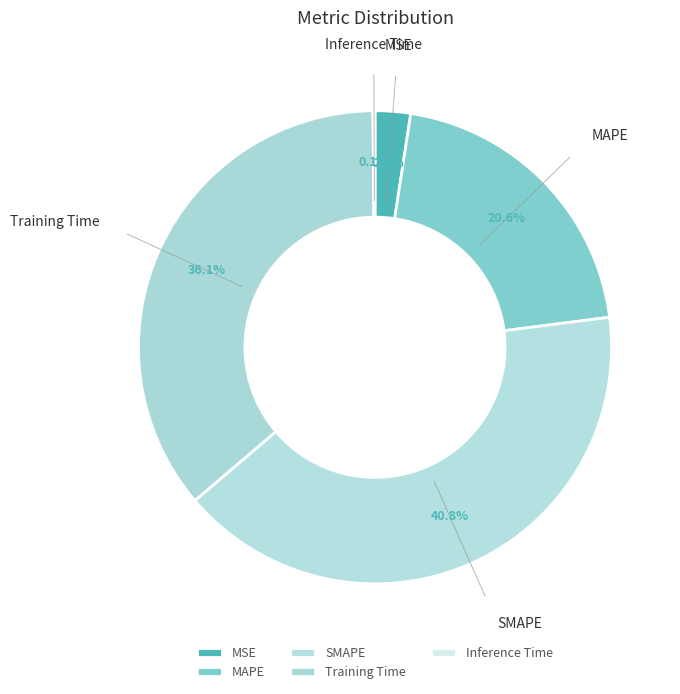

Is there a majority slice in this chart?

No